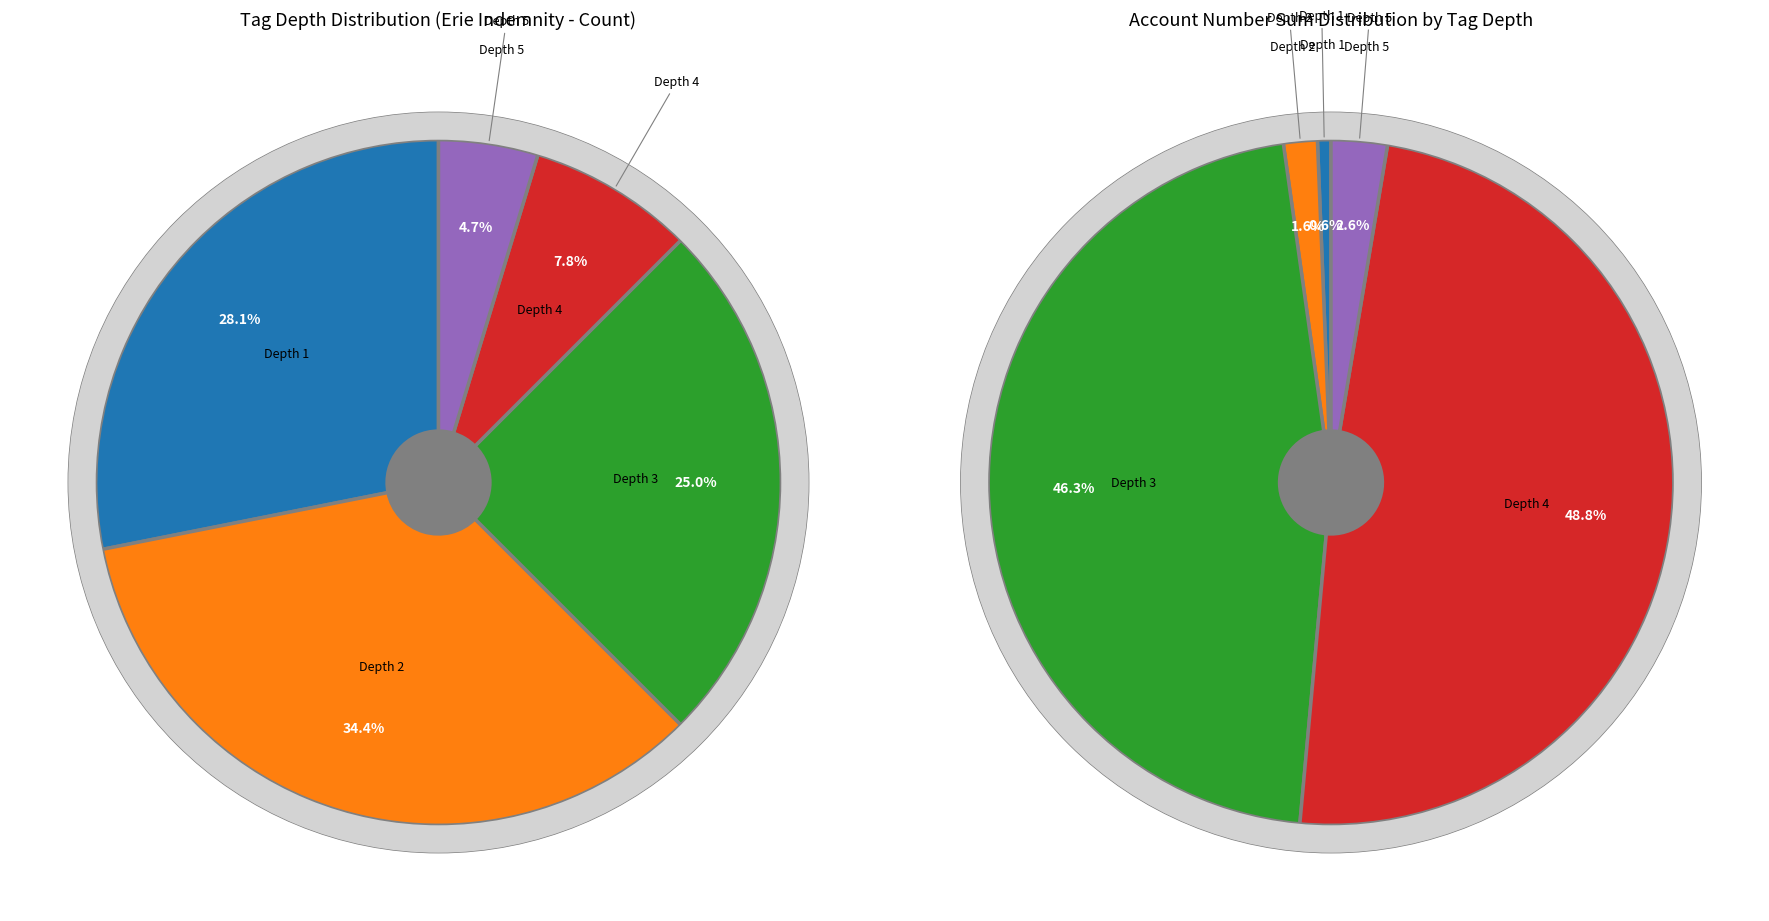

Count the number of slices in the pie.

5